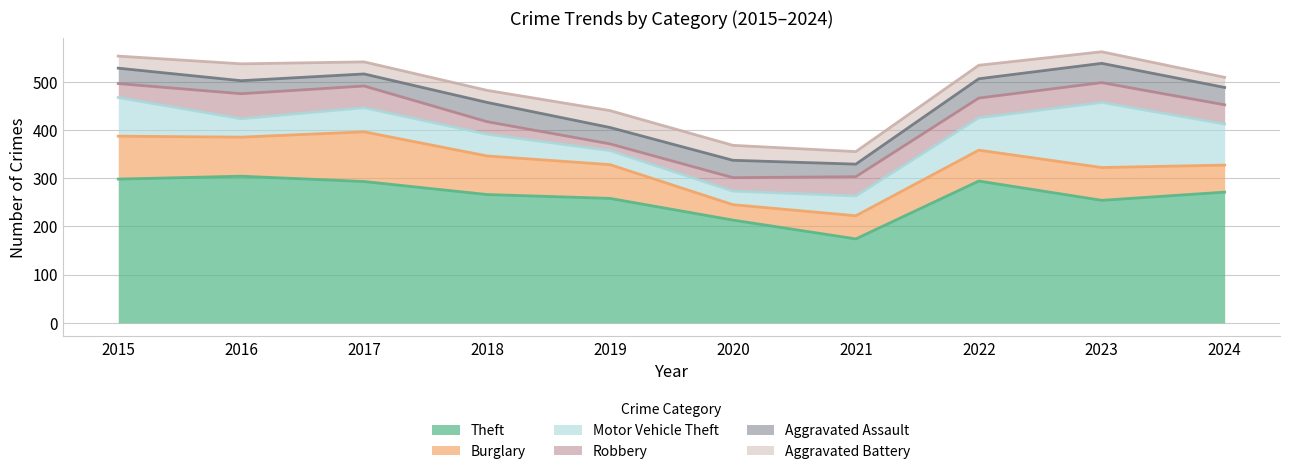

What is the lowest value of the Robbery series?

14